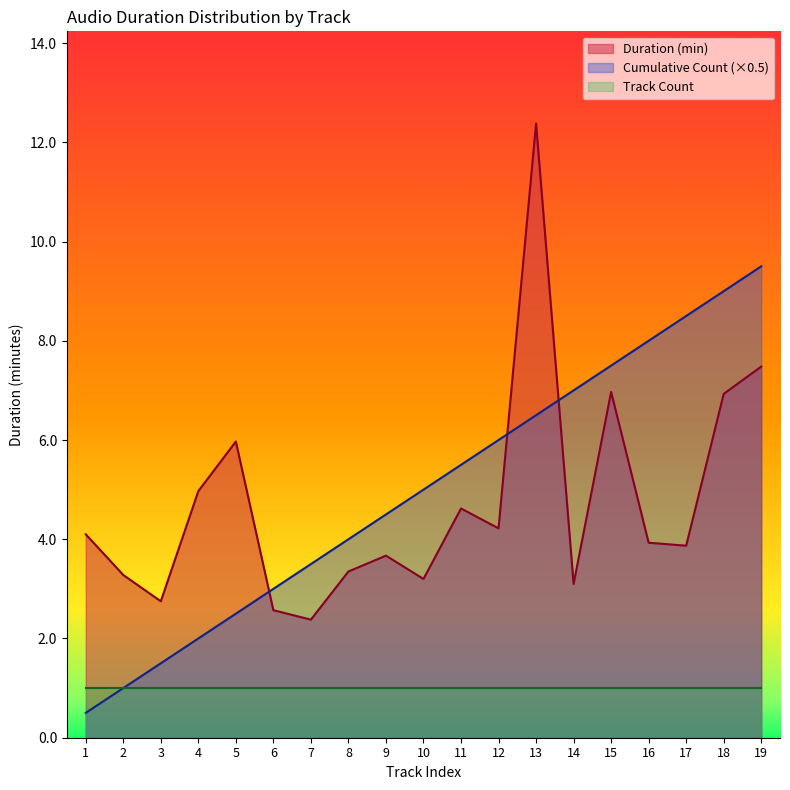

How many lines are shown in the chart?

3